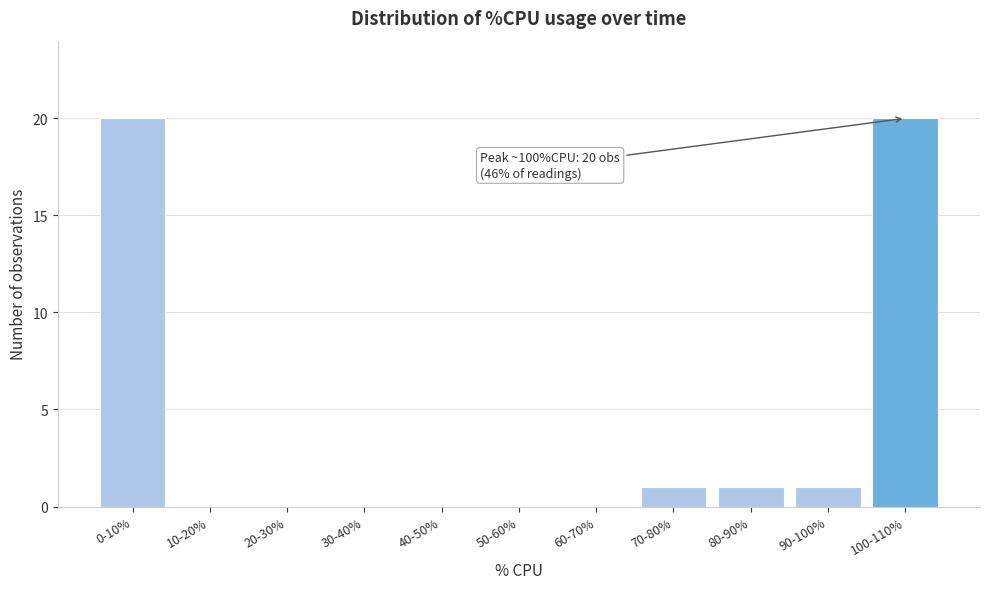

Reading right to left, list all the values displayed in this chart.

100-110%=20	90-100%=1	80-90%=1	70-80%=1	60-70%=0	50-60%=0	40-50%=0	30-40%=0	20-30%=0	10-20%=0	0-10%=20